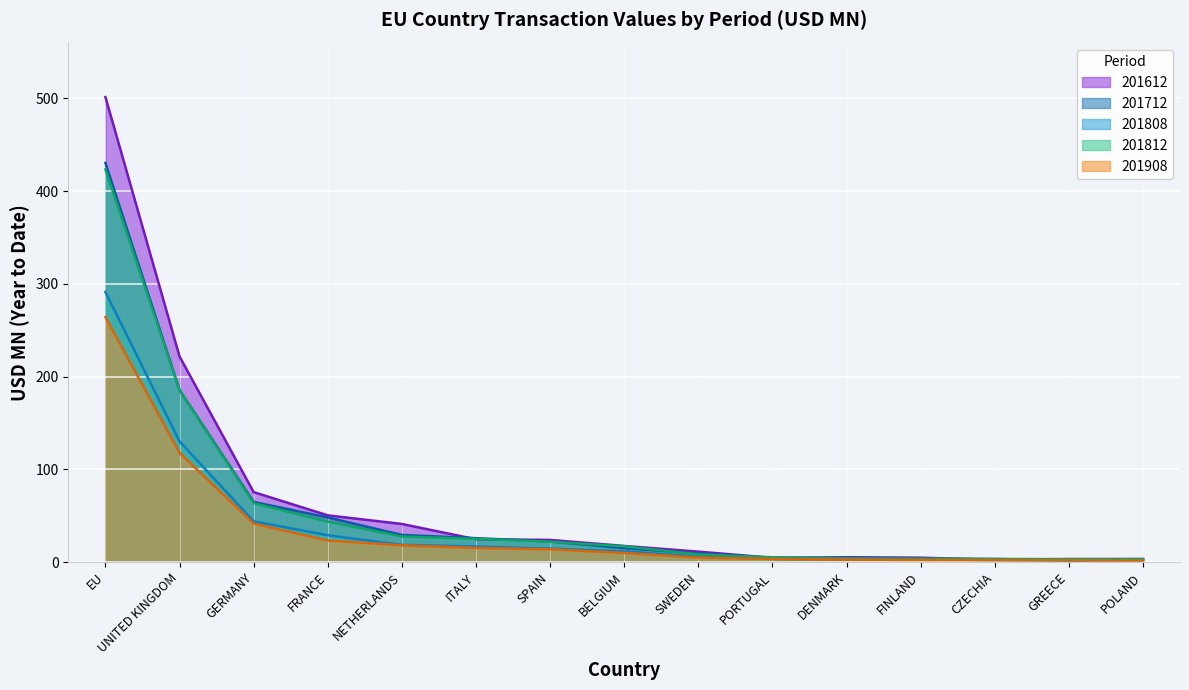

How many times do 201812 and 201712 cross each other?

3